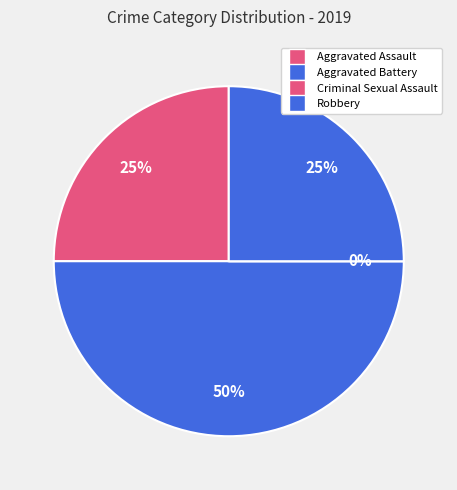

To the nearest percent, what is the average slice percentage?

25%